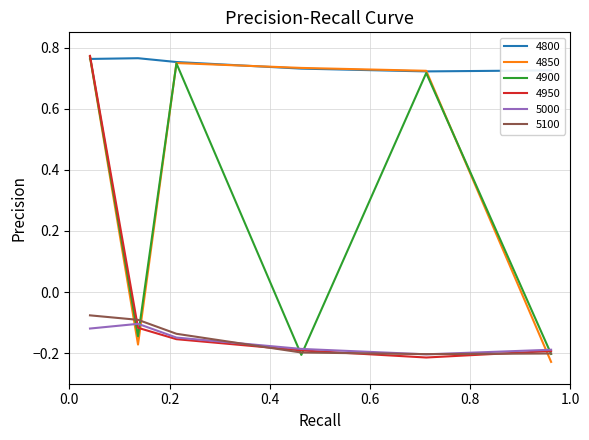

How many times do 4850 and 5100 cross each other?

3